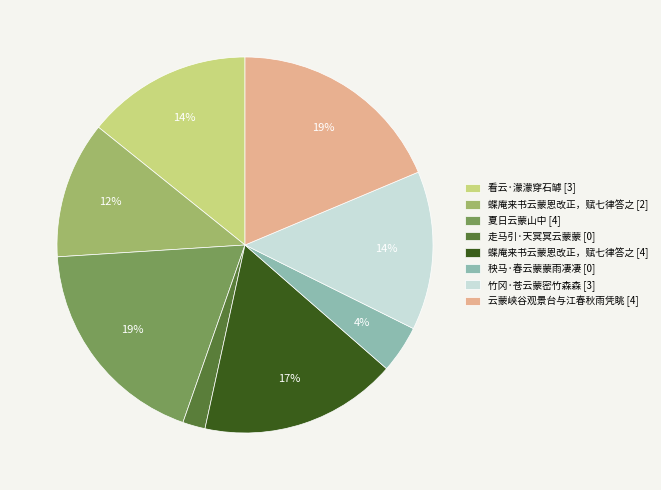

Do 走马引·天冥冥云蒙蒙 [0] and 竹冈·苍云蒙密竹森森 [3] together represent more than half of the pie?

No